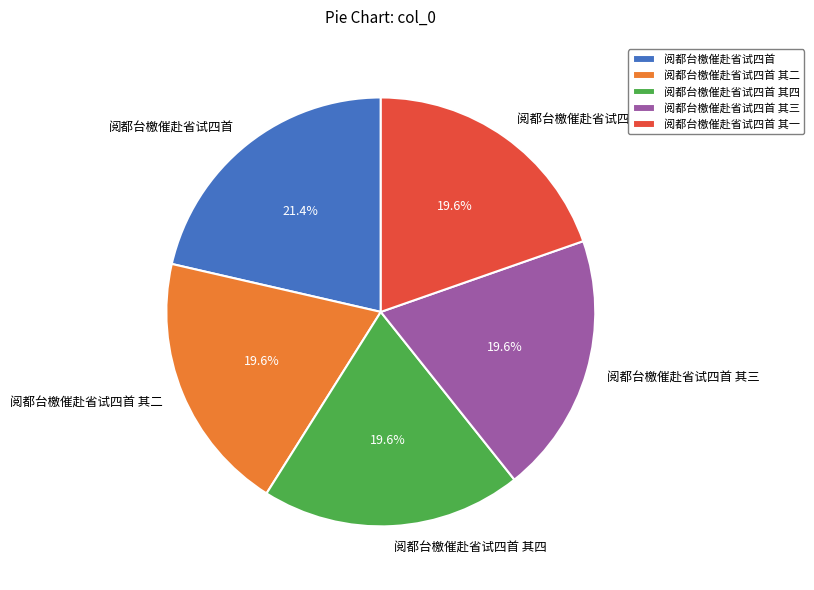

Which category has the biggest portion of the pie?

阅都台檄催赴省试四首